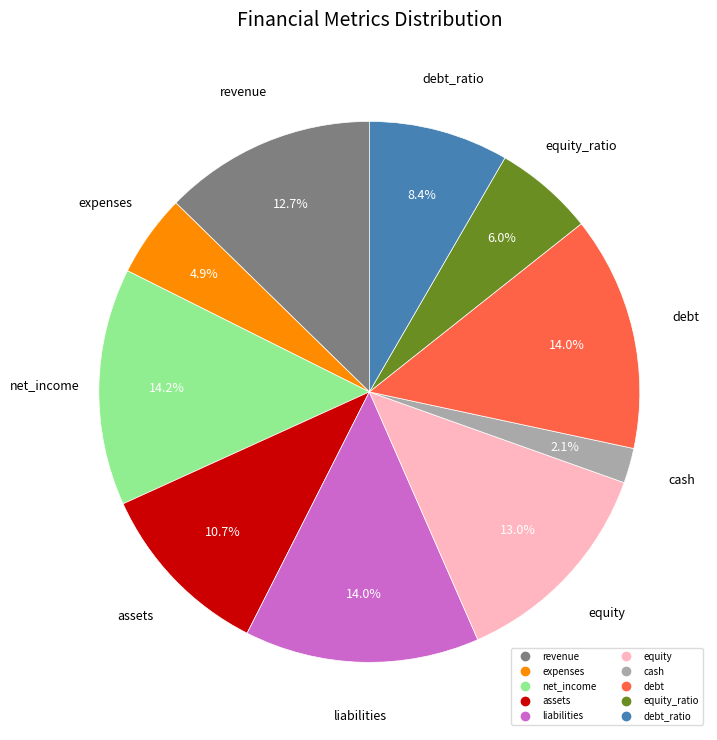

Is there any slice that represents more than half of the pie?

No